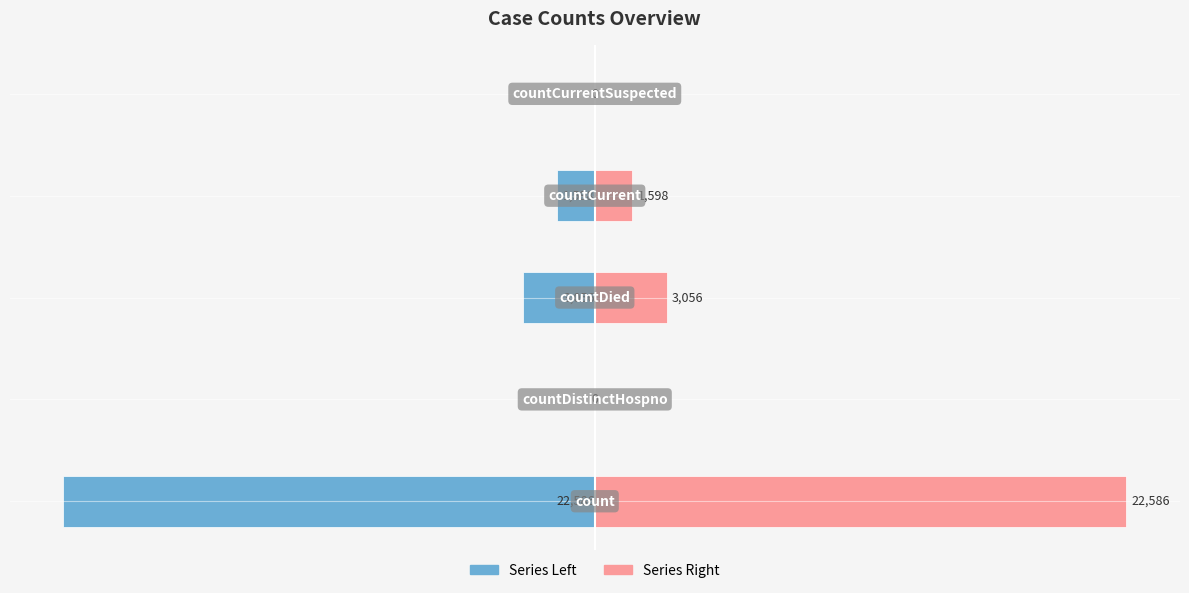

Which series has the largest total across all categories?

Right (Pink)